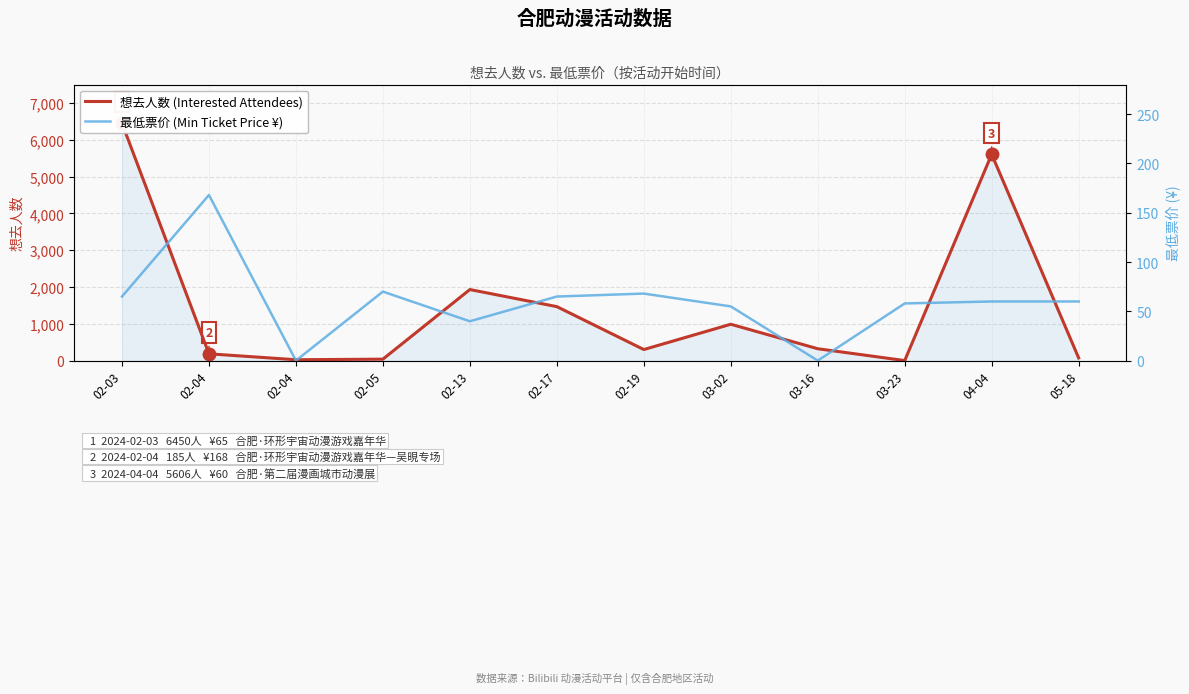

Is the value of 想去人数 (Interested Attendees) at 03-23 greater than the value of 最低票价 (Min Ticket Price ¥) at 03-23?

No